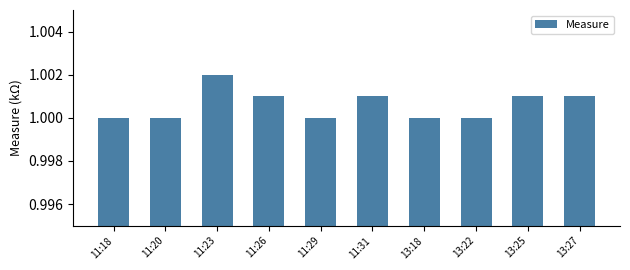

Between 11:31 and 13:22, which is larger?

11:31